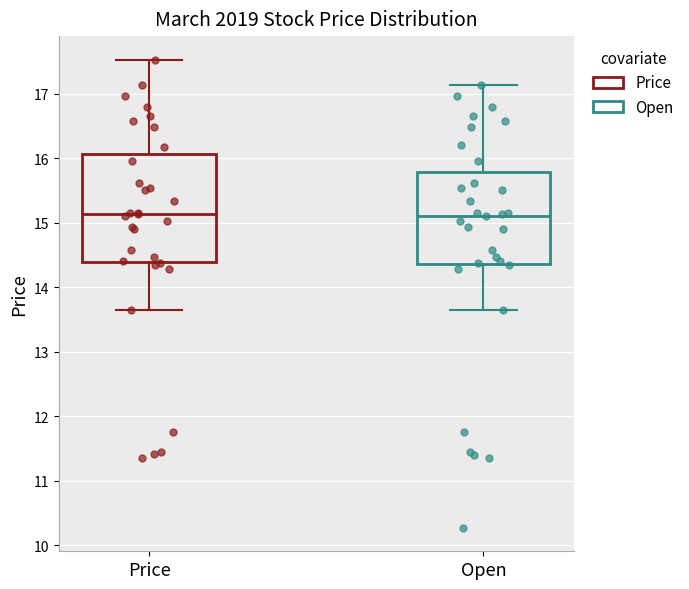

Where does the median line of the box for Price sit on the y-axis? The values are not printed on the chart, so give them approximately, as read against the axis.

15.1